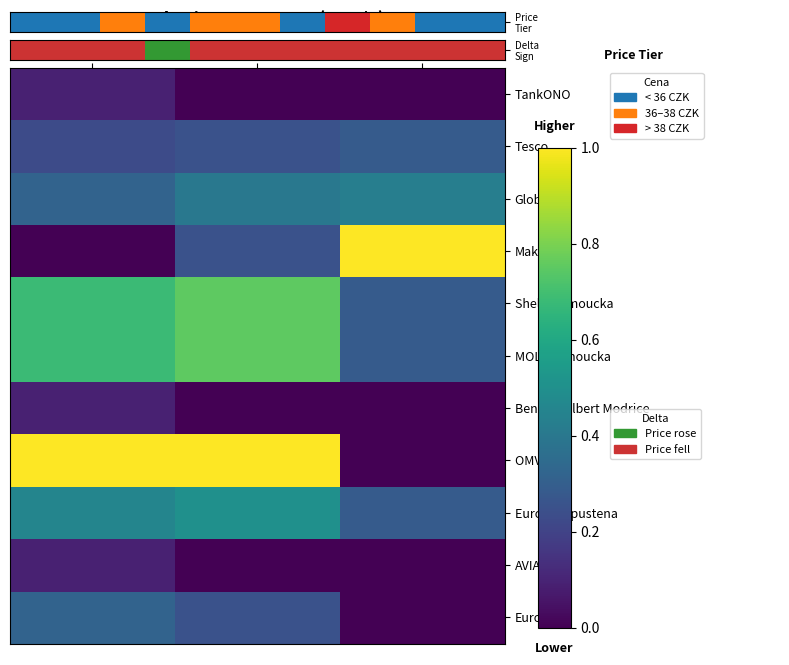

Which series has the widest spread of values?

Makro